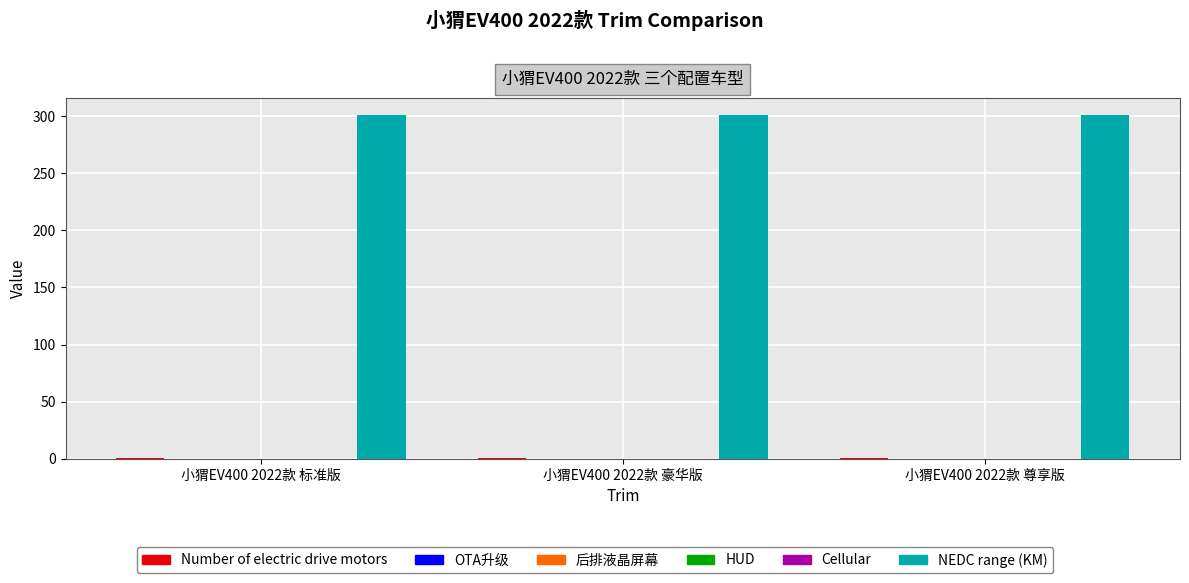

Reading left to right, extract all data points from this chart.

Number of electric drive motors: 小猬EV400 2022款 标准版=1	小猬EV400 2022款 豪华版=1	小猬EV400 2022款 尊享版=1
OTA升级: 小猬EV400 2022款 标准版=0	小猬EV400 2022款 豪华版=0	小猬EV400 2022款 尊享版=0
后排液晶屏幕: 小猬EV400 2022款 标准版=0	小猬EV400 2022款 豪华版=0	小猬EV400 2022款 尊享版=0
HUD: 小猬EV400 2022款 标准版=0	小猬EV400 2022款 豪华版=0	小猬EV400 2022款 尊享版=0
Cellular: 小猬EV400 2022款 标准版=0	小猬EV400 2022款 豪华版=0	小猬EV400 2022款 尊享版=0
NEDC range (KM): 小猬EV400 2022款 标准版=301	小猬EV400 2022款 豪华版=301	小猬EV400 2022款 尊享版=301